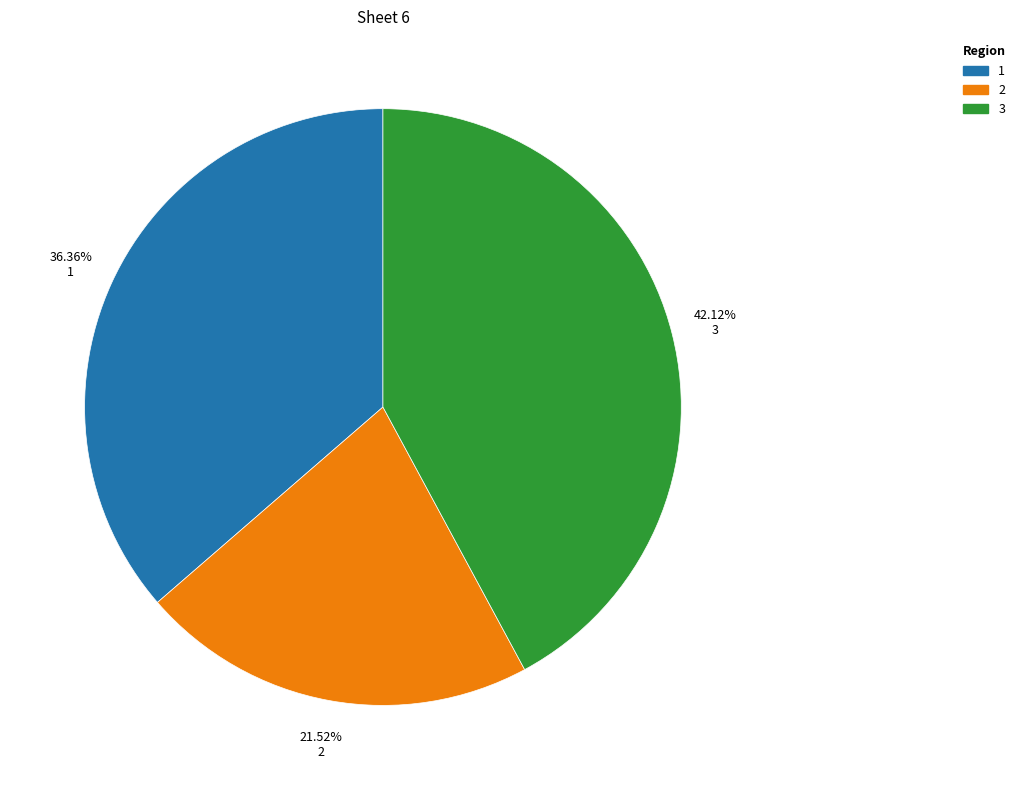

What is the largest slice in the pie chart?

3